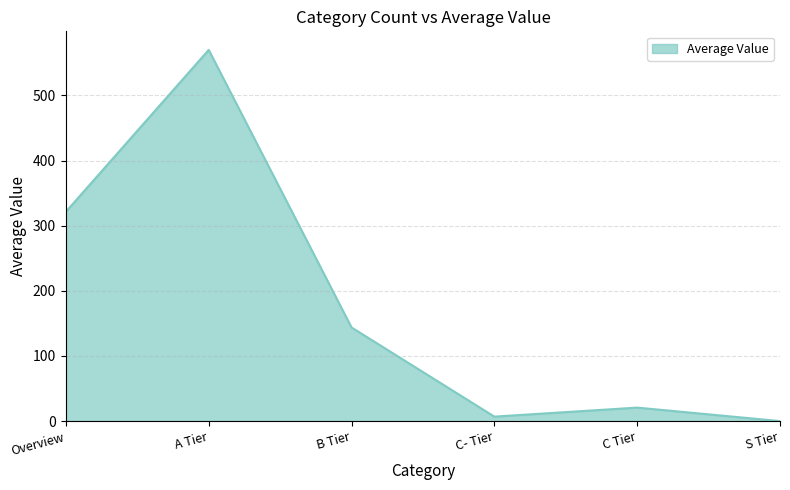

Reading left to right, extract all data points from this chart.

Overview=321.4	A Tier=570.0	B Tier=143.8	C- Tier=6.9	C Tier=20.7	S Tier=0.0